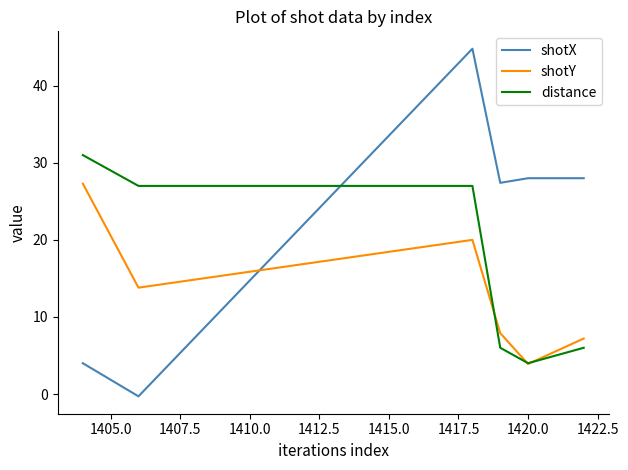

True or false: shotX and shotY intersect in this chart.

True